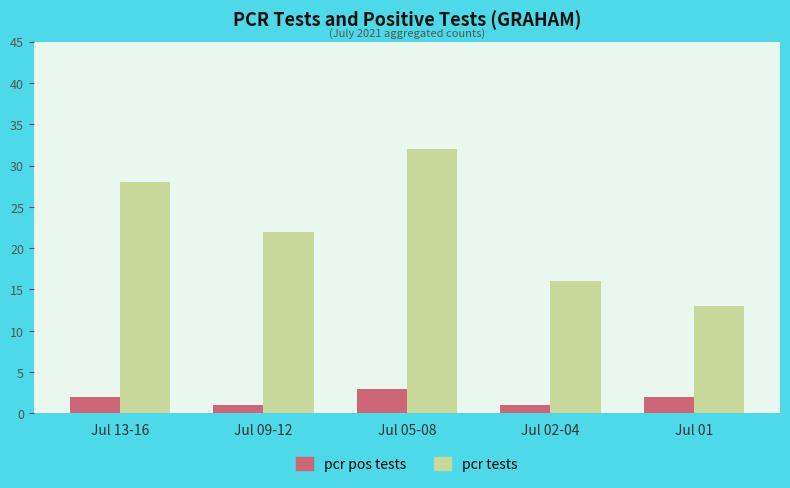

True or false: pcr tests has a value of 28 at Jul 13-16.

True